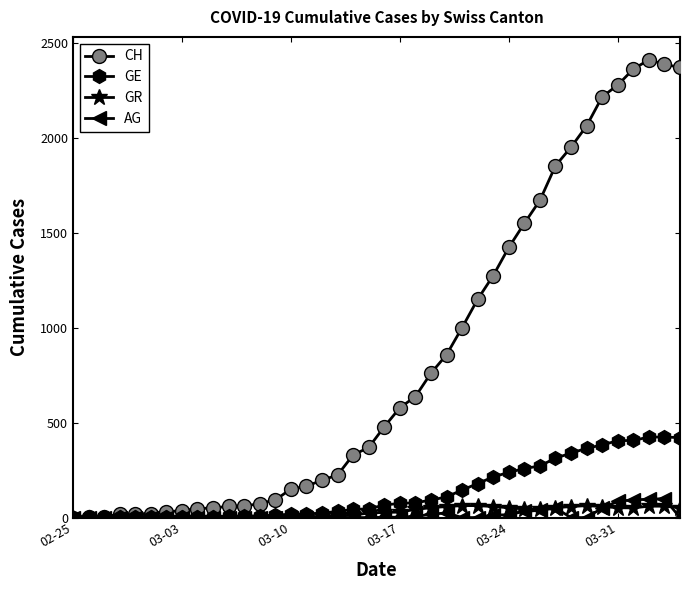

What is the maximum value shown in the chart?

2410